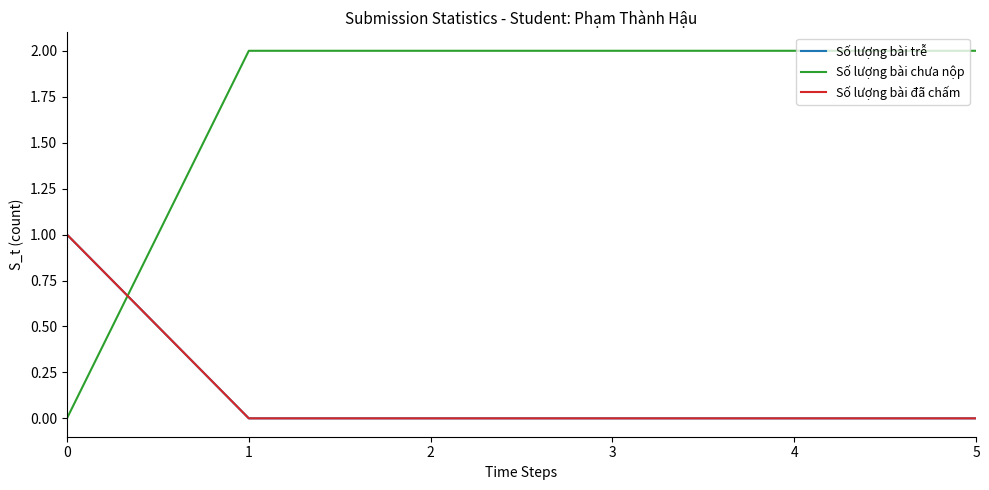

Is this an area chart (filled region under the line)?

No